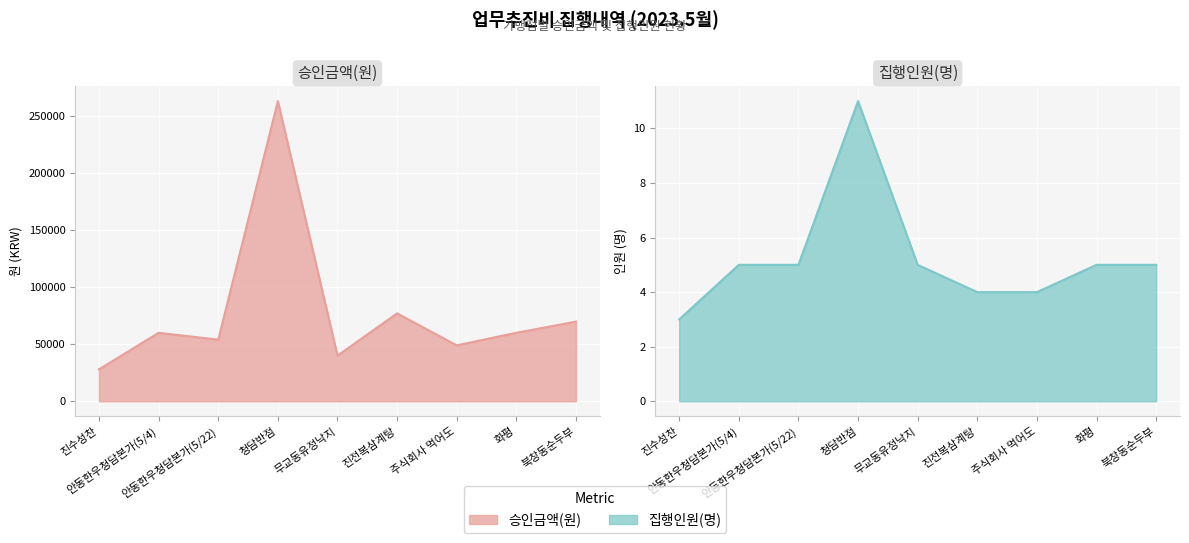

How many lines are shown in the chart?

2